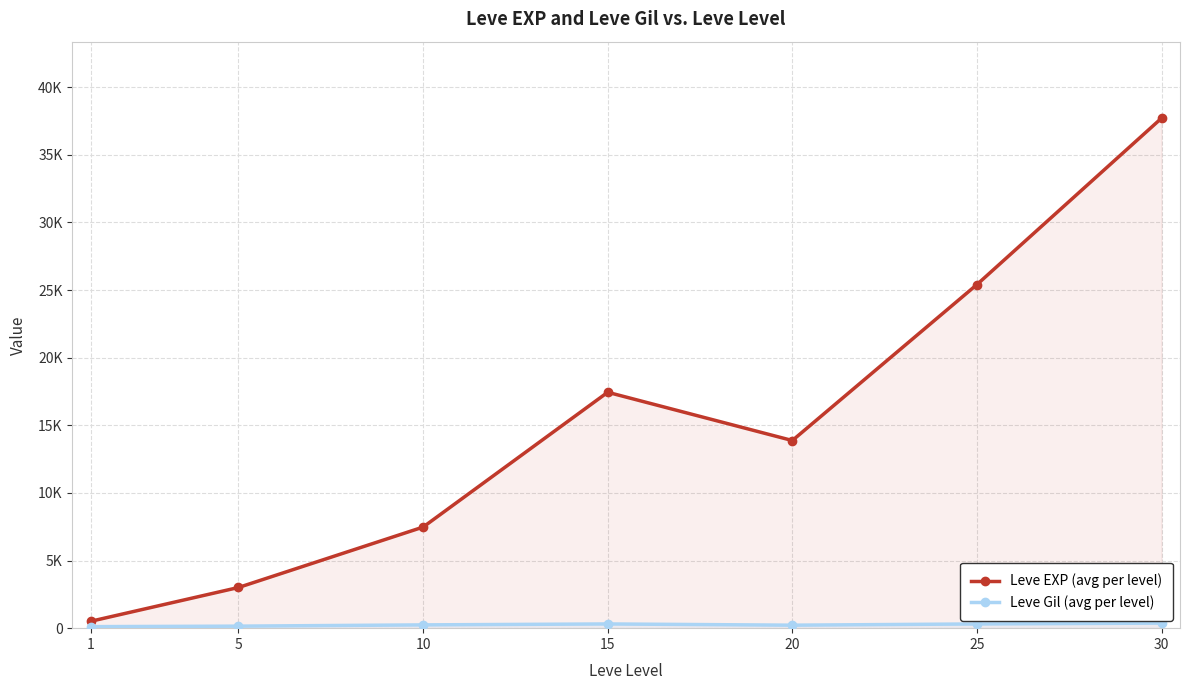

How many interior local valleys does the Leve EXP series have?

1